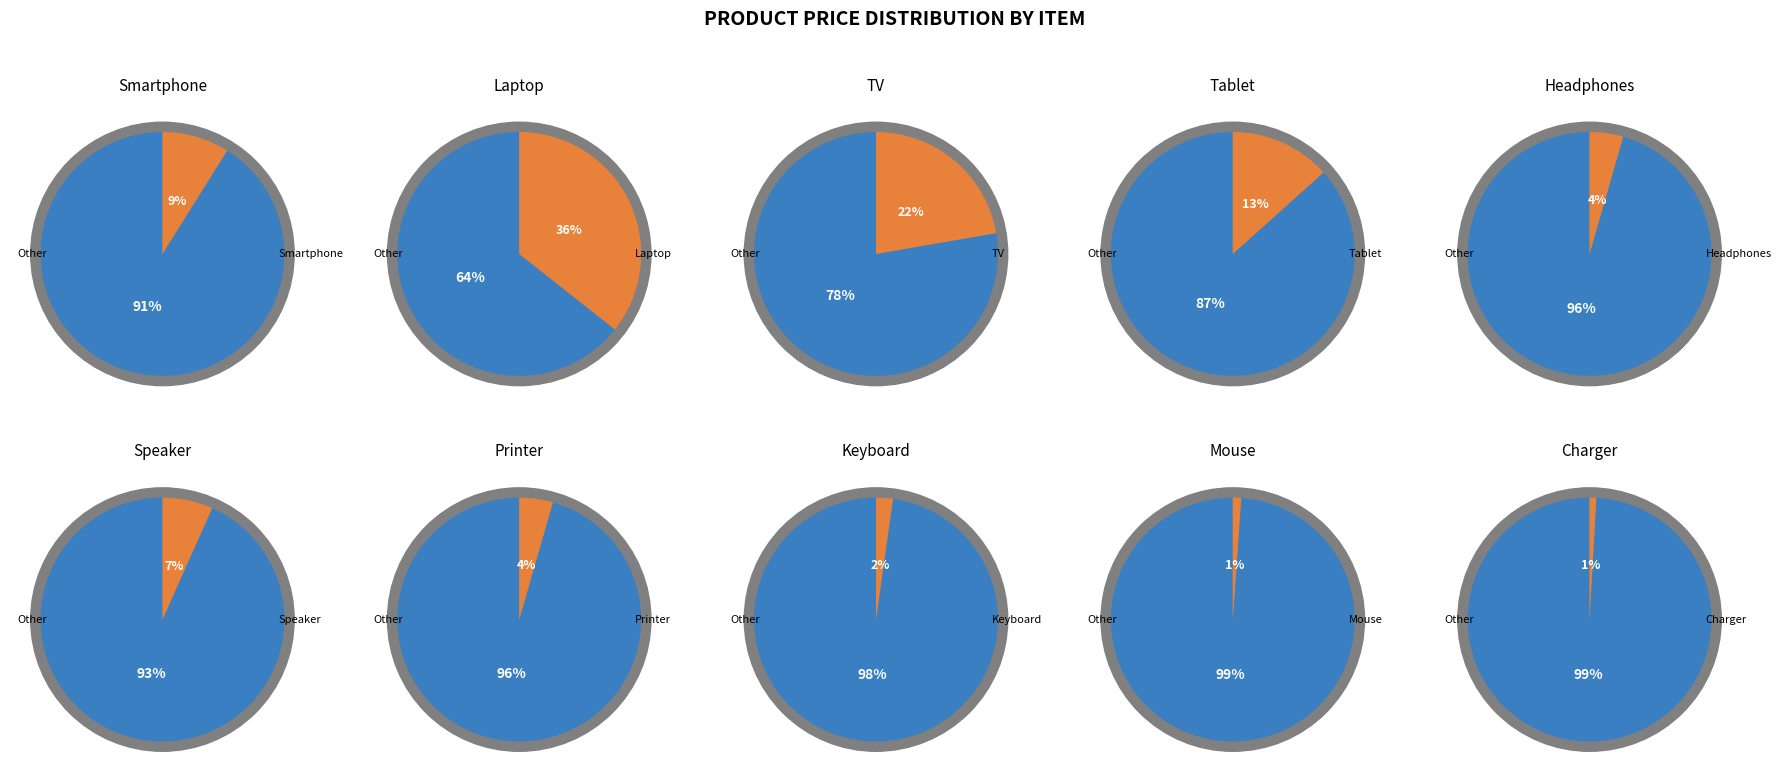

How many segments does this pie chart have?

10